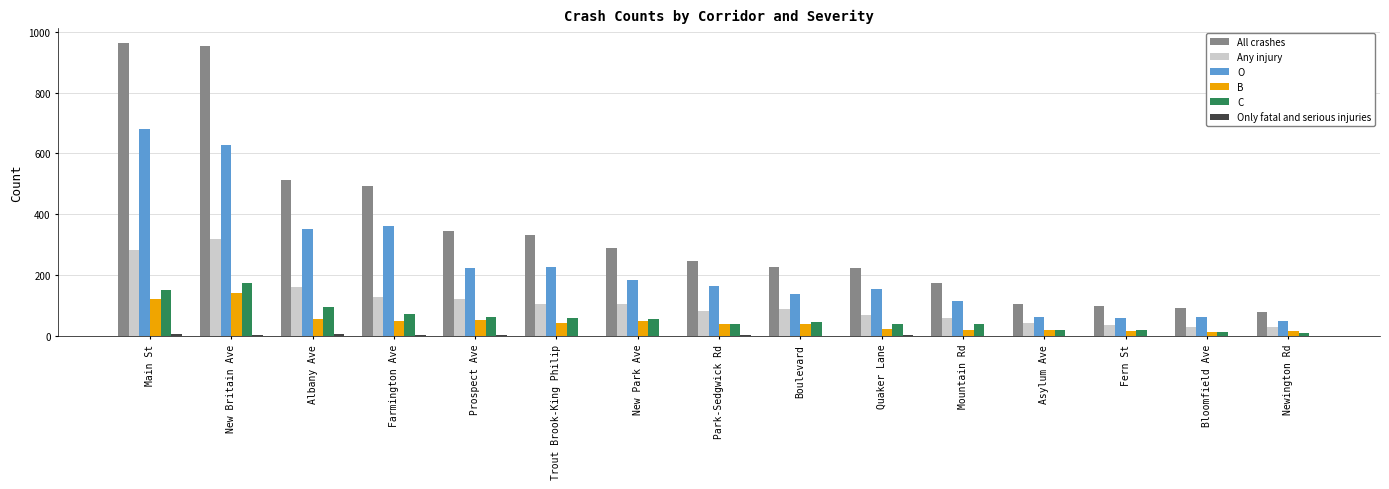

Which series has the largest total across all categories?

All crashes